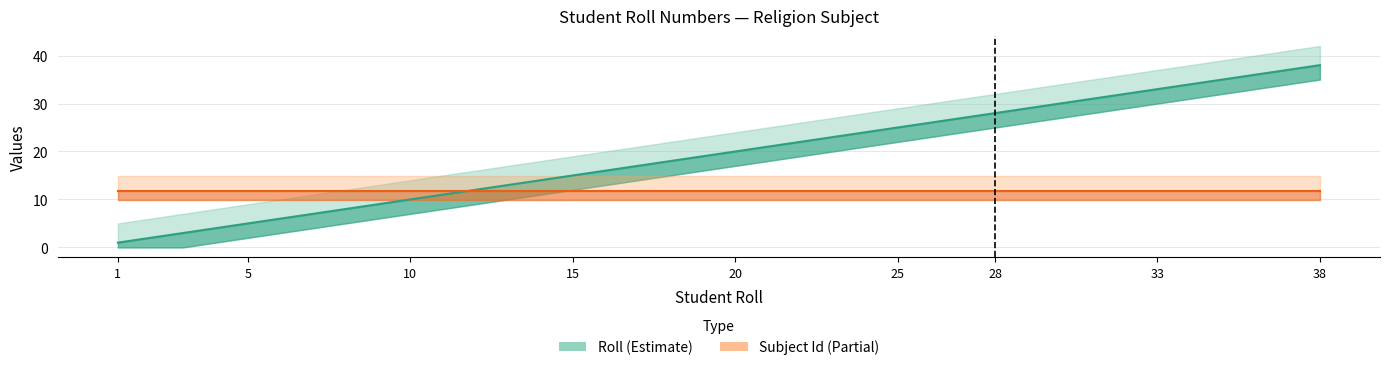

List the labels in order of value, smallest first.

1, 2, 3, 4, 5, 6, 7, 8, 9, 10, 11, 12, 13, 14, 15, 16, 17, 18, 19, 20, 21, 22, 23, 24, 25, 26, 27, 28, 30, 31, 32, 33, 34, 35, 36, 37, 38